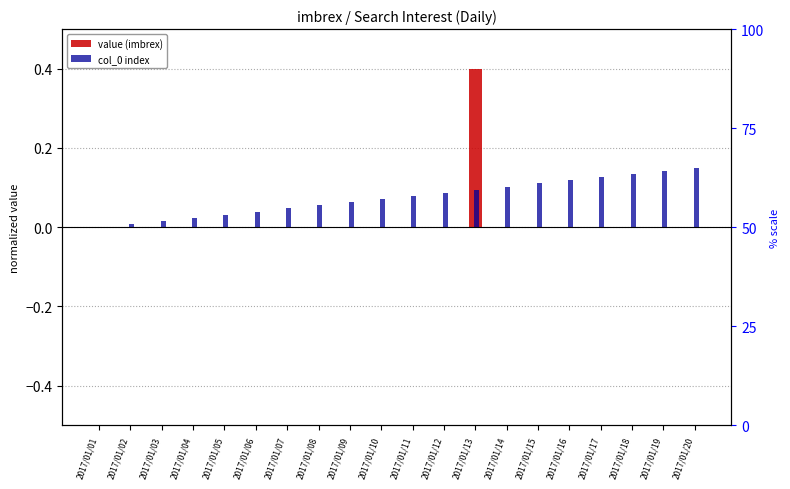

Rank the series at 2017/01/03 from highest to lowest value.

col_0 index, value (imbrex)